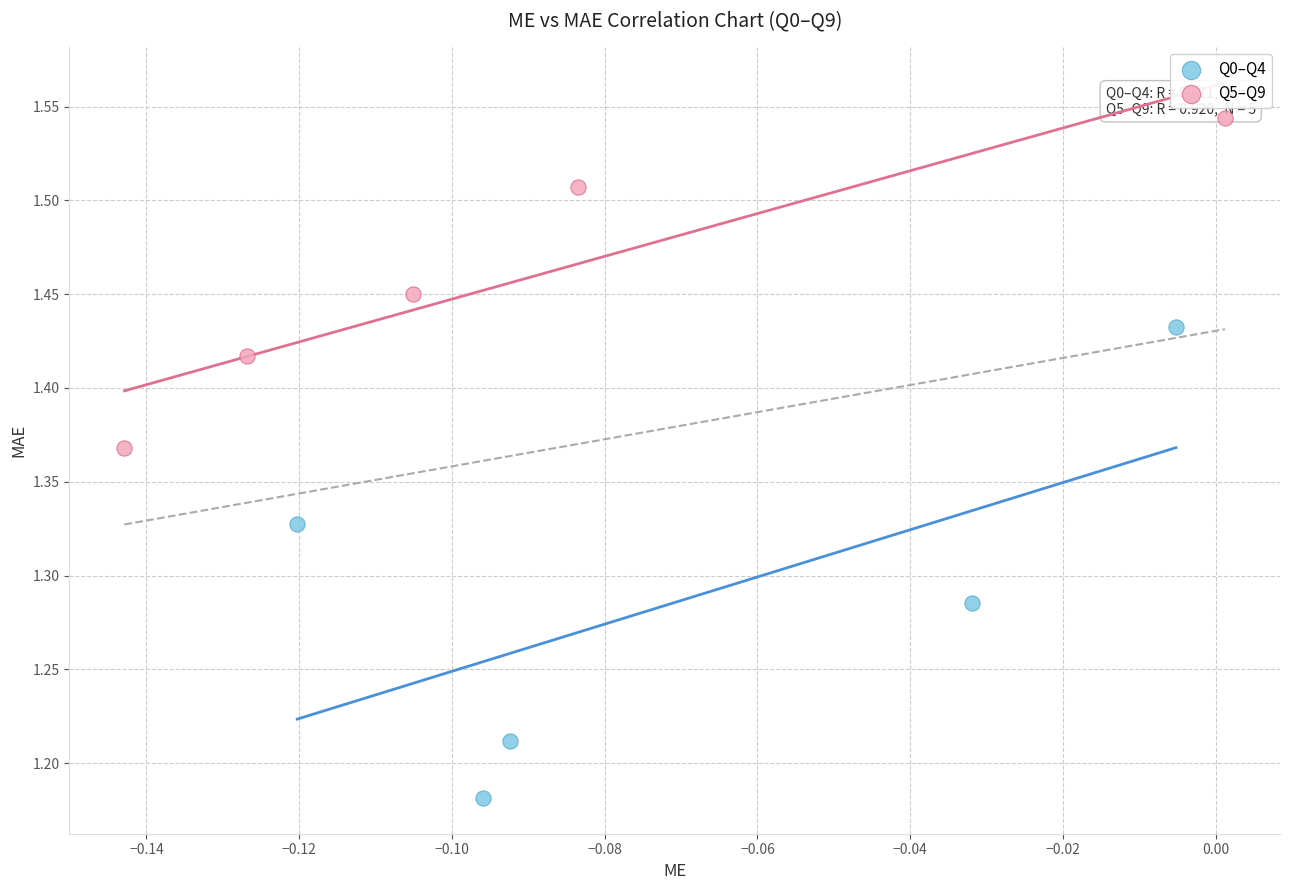

Which series contains the lowest Y value?

Q0–Q4